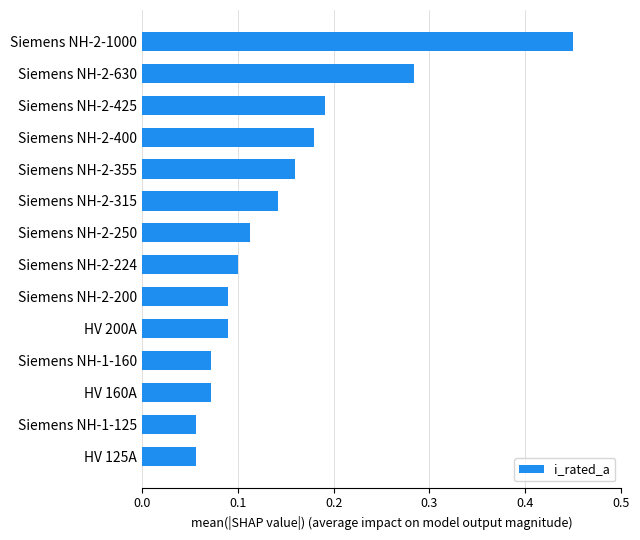

Which label corresponds to the largest value in the chart?

Siemens NH-2-1000